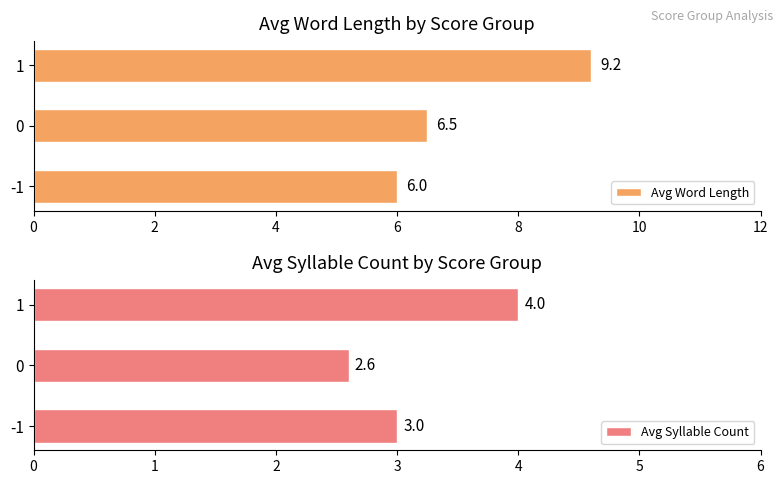

What are all the series names shown in the legend?

Avg Word Length, Avg Syllable Count